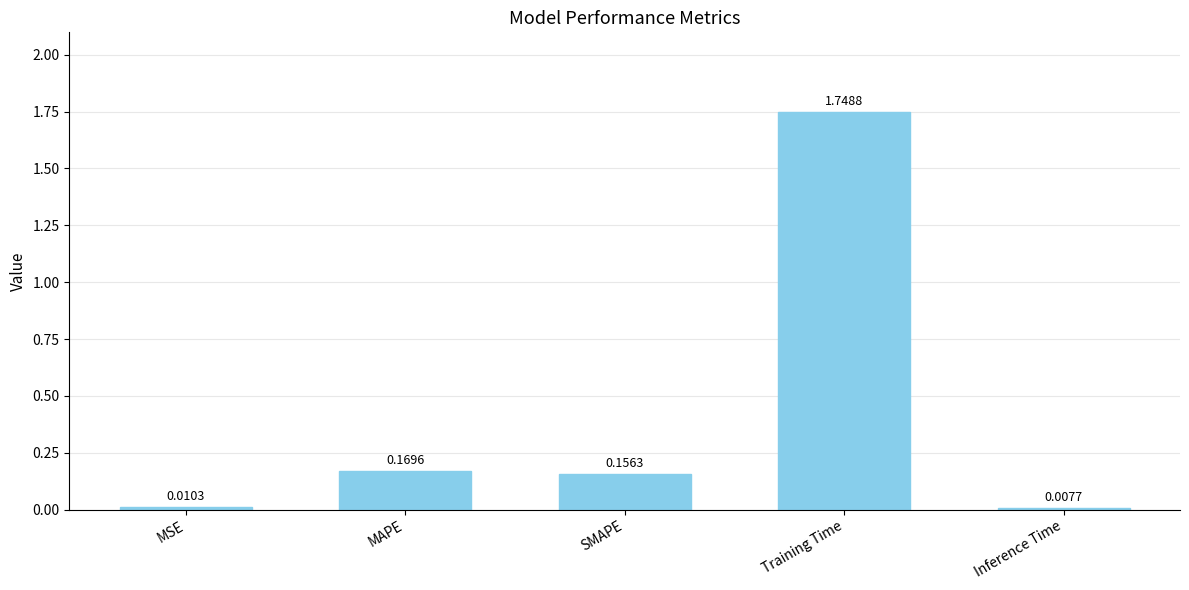

At which label is the value closest to 0?

Inference Time